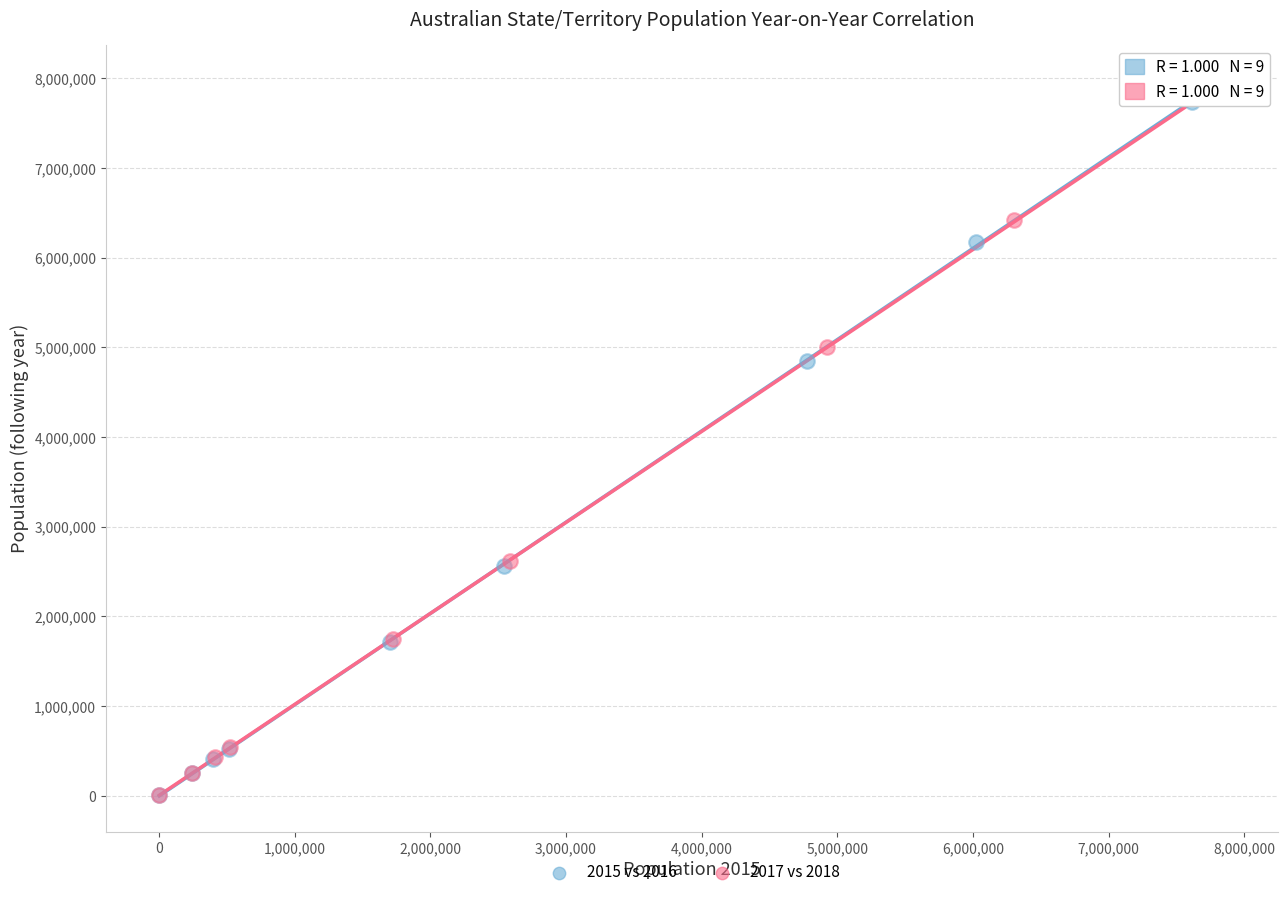

Which series has the widest spread of Y values?

2017 vs 2018